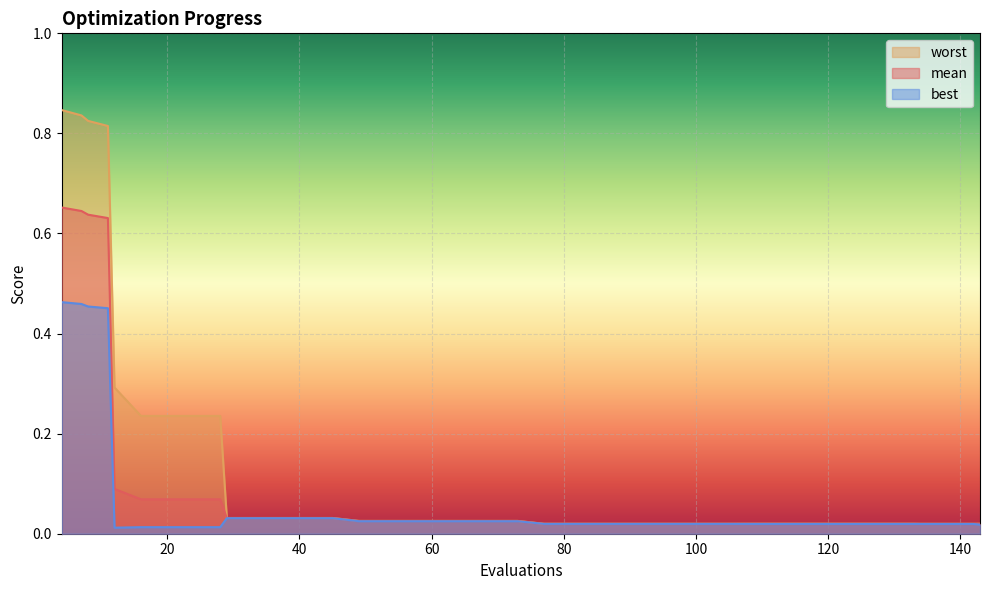

Where is best nearest to the value 0?

12